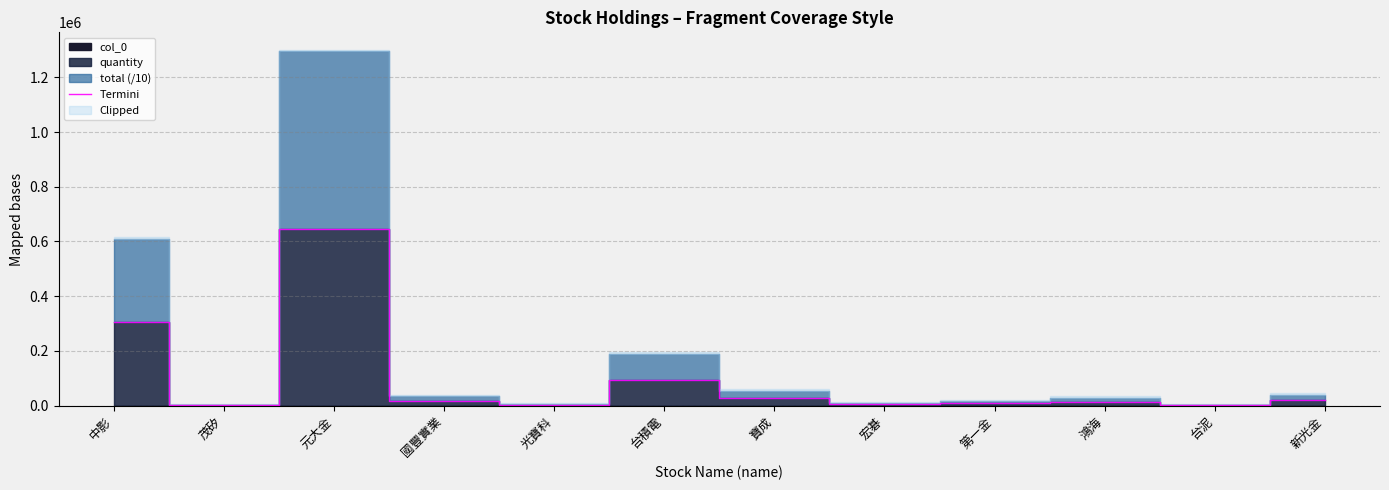

Approximately how many times larger is the value at 中影 compared to 台積電?

3.2